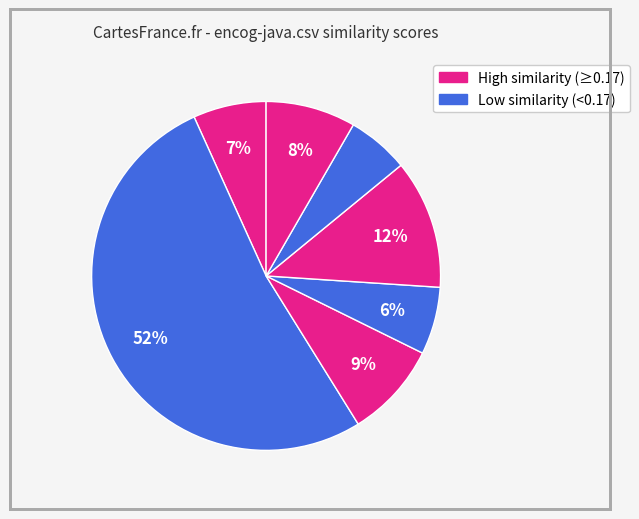

Count the number of slices in the pie.

7